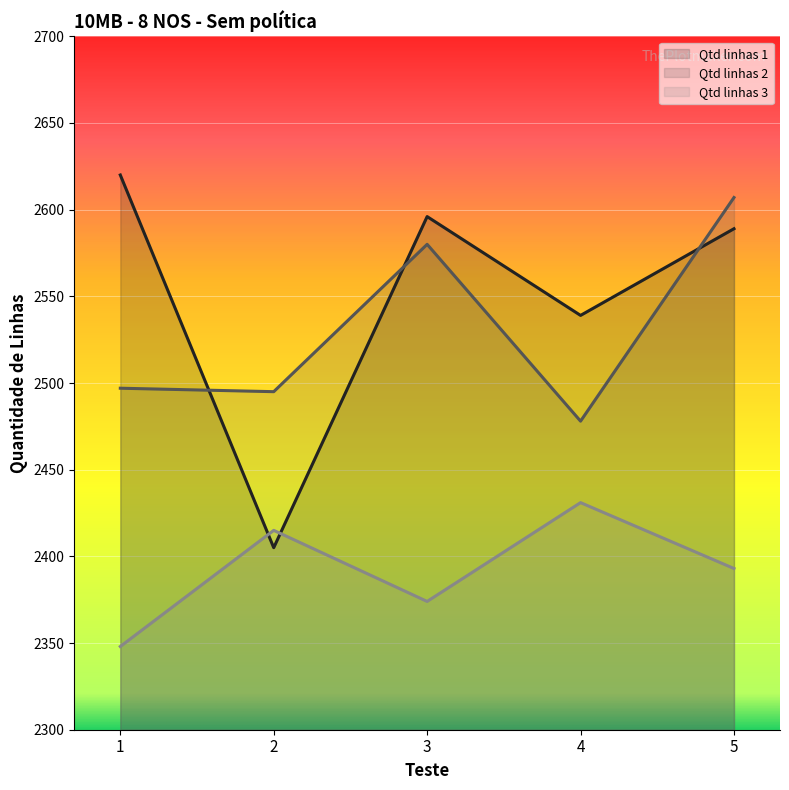

True or false: Qtd linhas 3 and Qtd linhas 2 intersect in this chart.

False